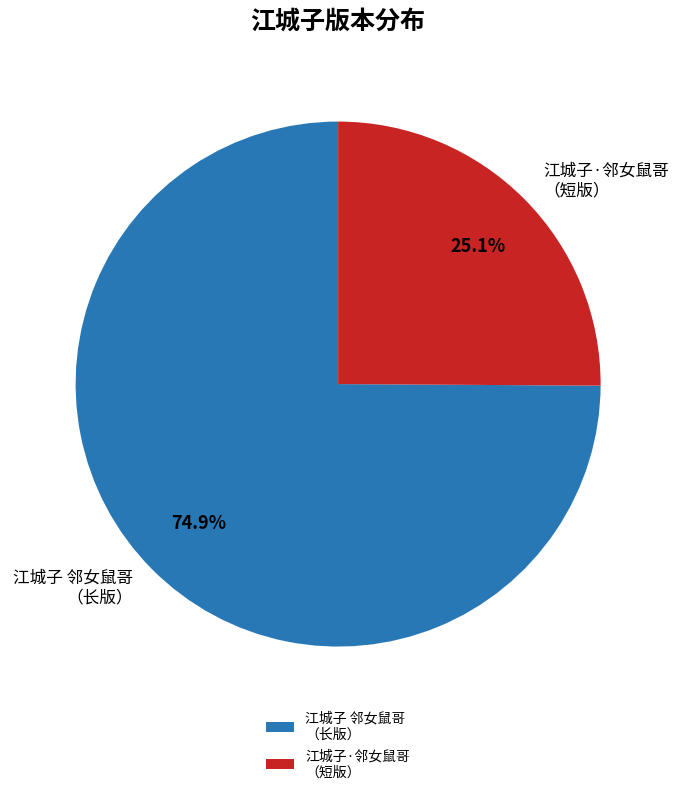

Is there a majority slice in this chart?

Yes